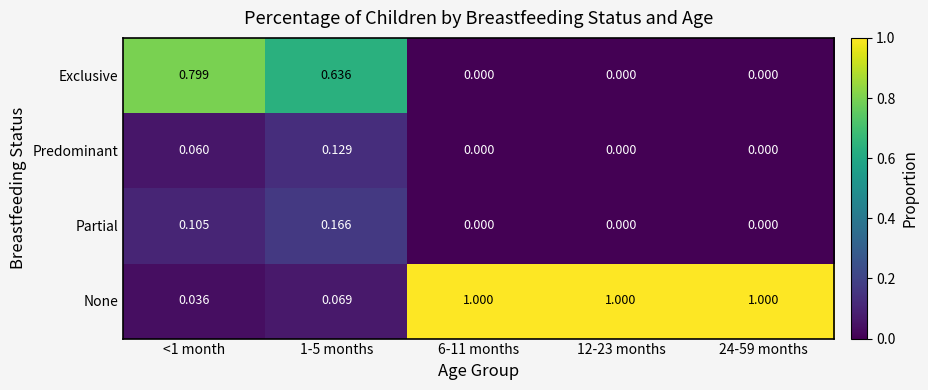

Between 1-5 months and 6-11 months, which series saw the biggest shift?

None